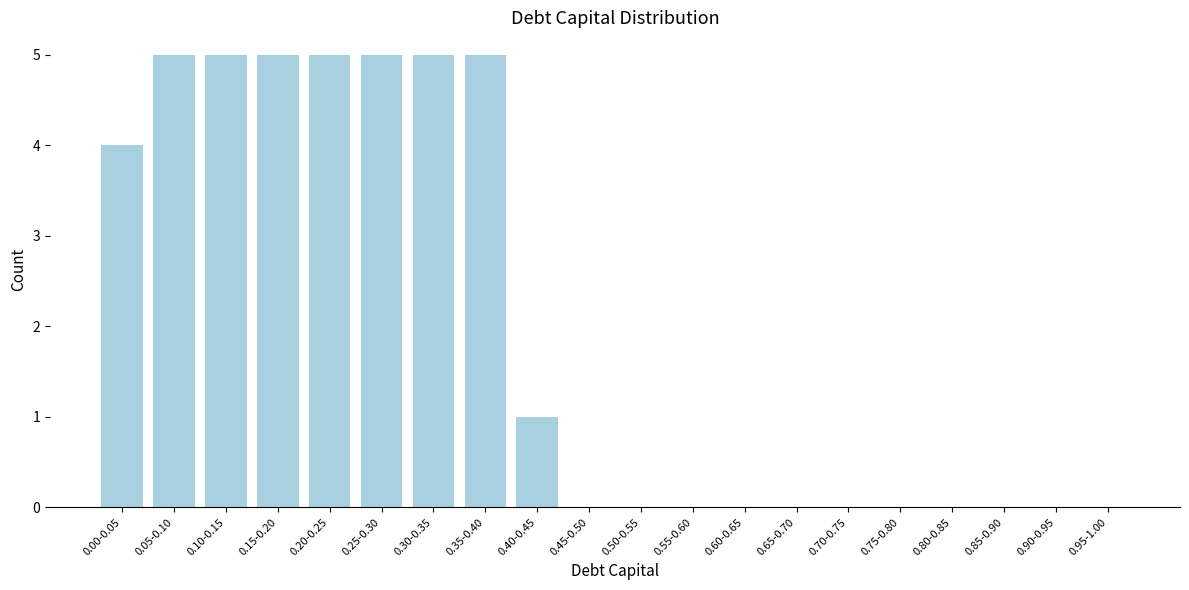

Reading left to right, list all the values displayed in this chart.

0.00-0.05=4	0.05-0.10=5	0.10-0.15=5	0.15-0.20=5	0.20-0.25=5	0.25-0.30=5	0.30-0.35=5	0.35-0.40=5	0.40-0.45=1	0.45-0.50=0	0.50-0.55=0	0.55-0.60=0	0.60-0.65=0	0.65-0.70=0	0.70-0.75=0	0.75-0.80=0	0.80-0.85=0	0.85-0.90=0	0.90-0.95=0	0.95-1.00=0